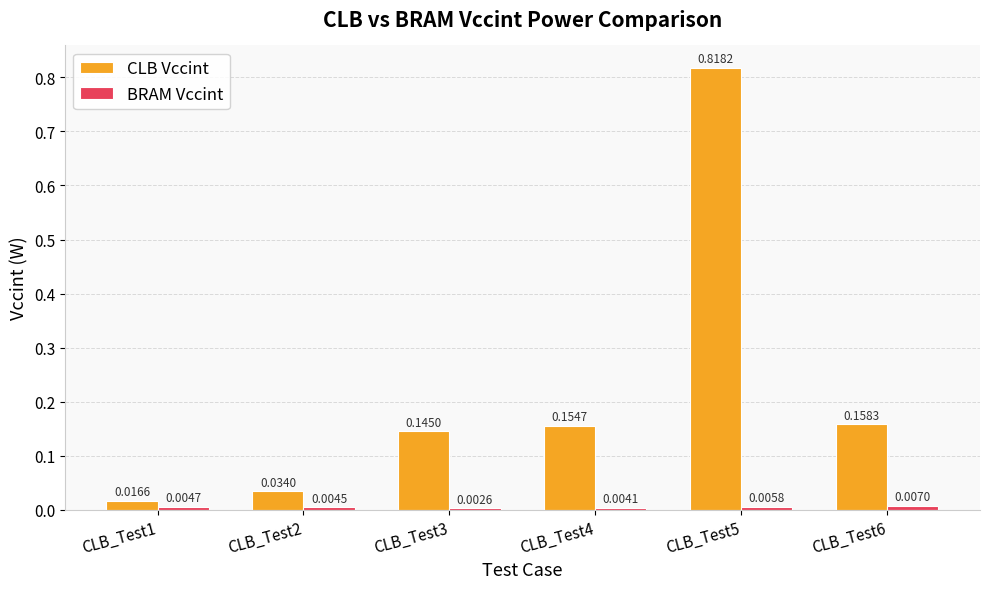

Which series changed the most between CLB_Test3 and CLB_Test4?

CLB Vccint